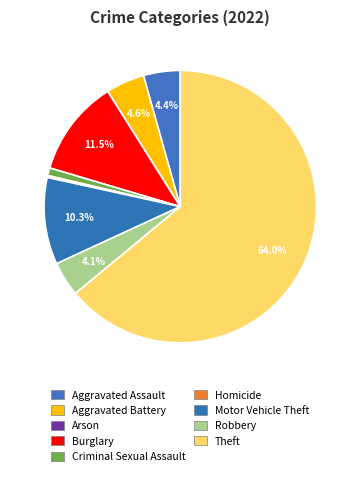

The Burglary slice represents 17% of the pie. True or false?

False